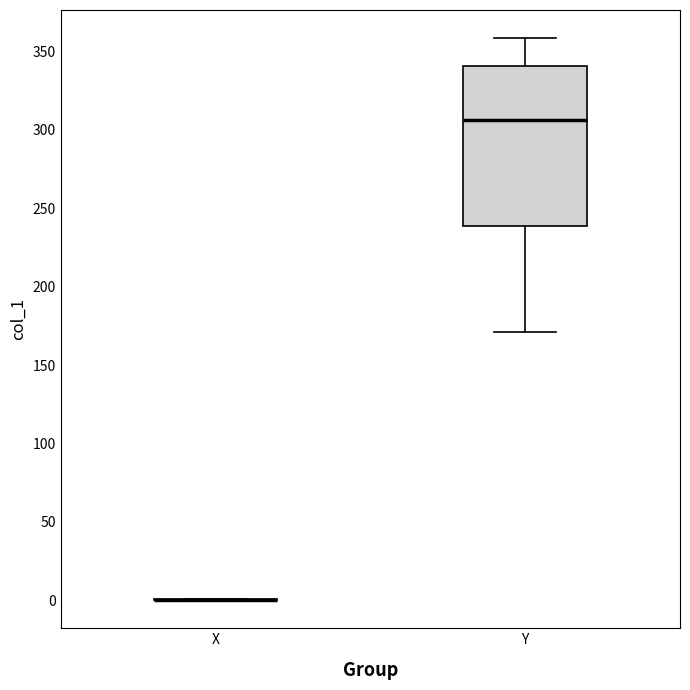

Which box is the tallest, from its lower edge to its upper edge?

Y